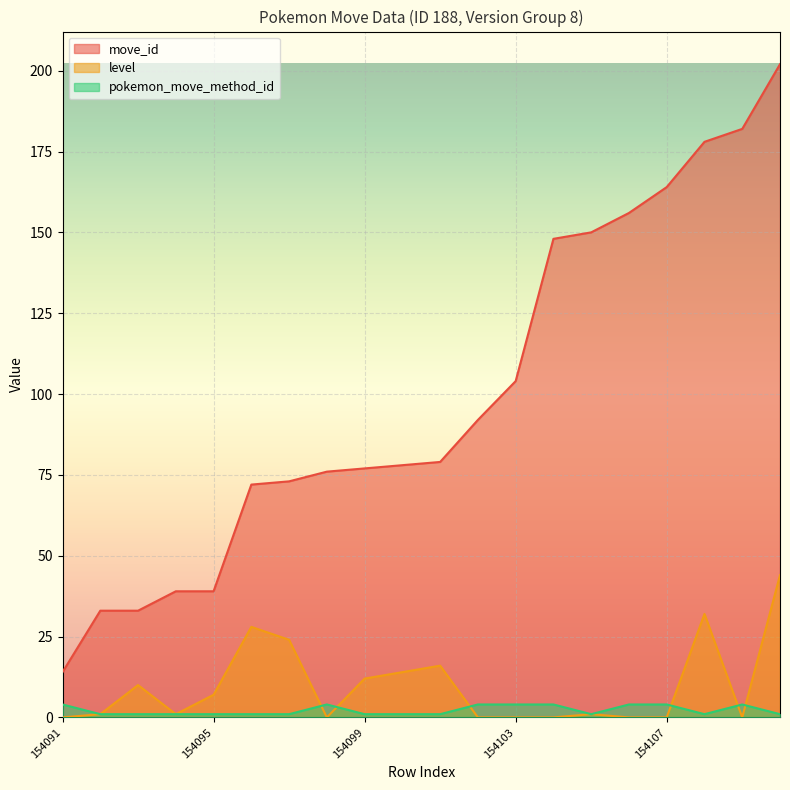

What are all the series names shown in the legend?

move_id, level, pokemon_move_method_id